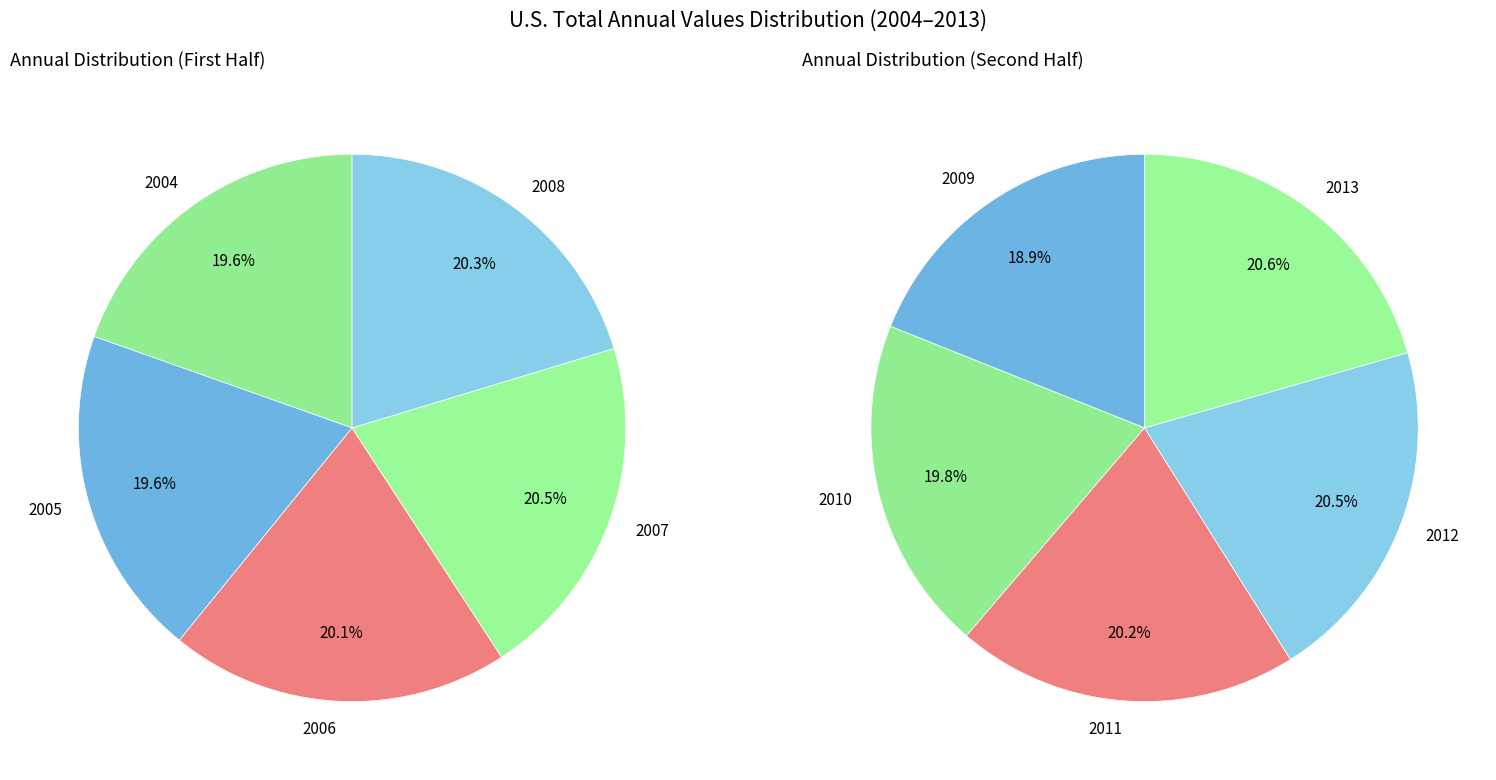

The 2005 slice represents 18% of the pie. True or false?

False